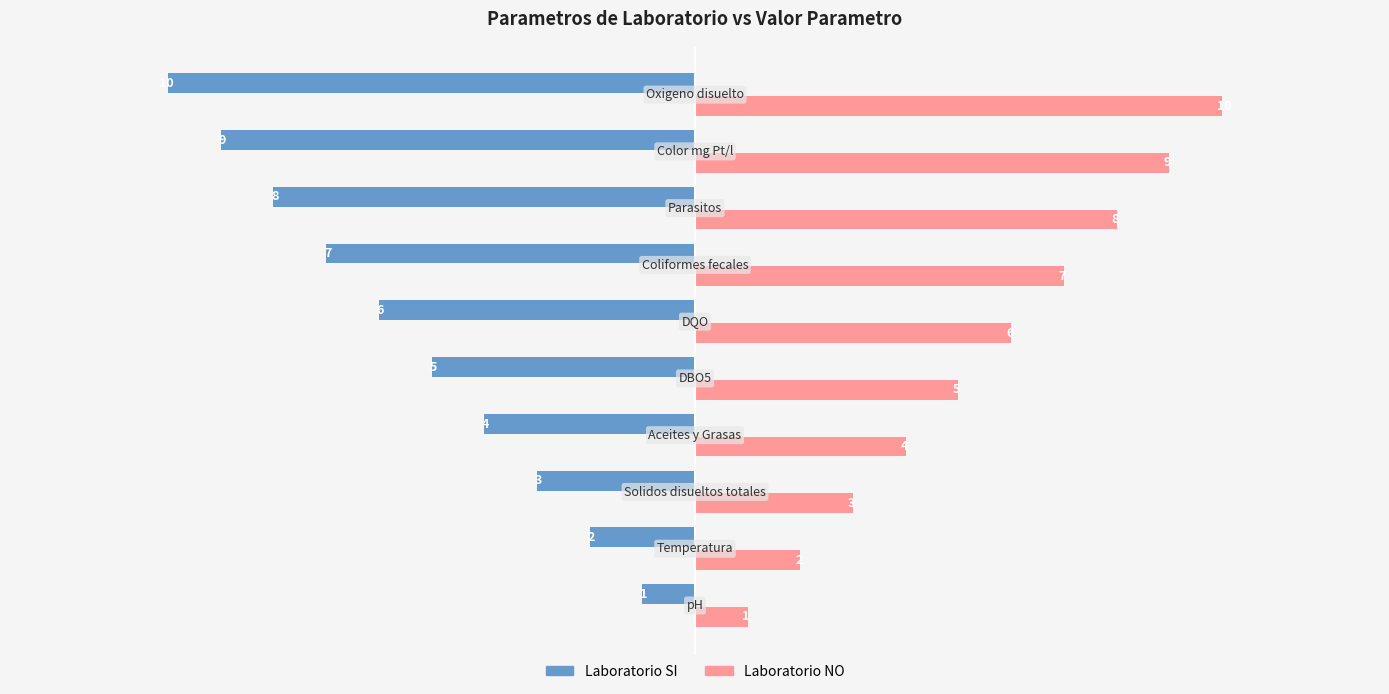

What is the highest value of the Laboratorio NO series?

10